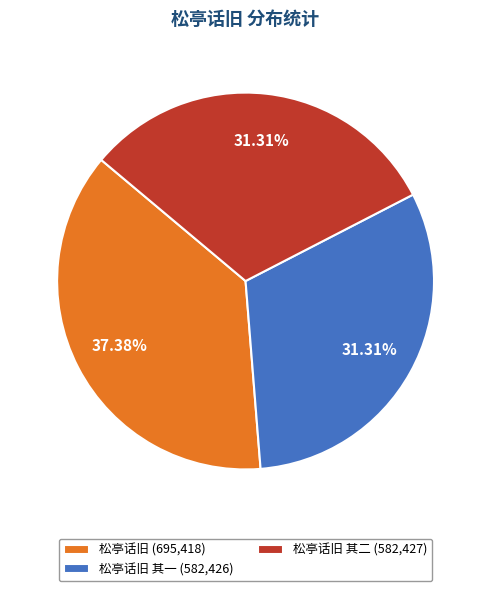

To the nearest percent, what is the average slice percentage?

33%